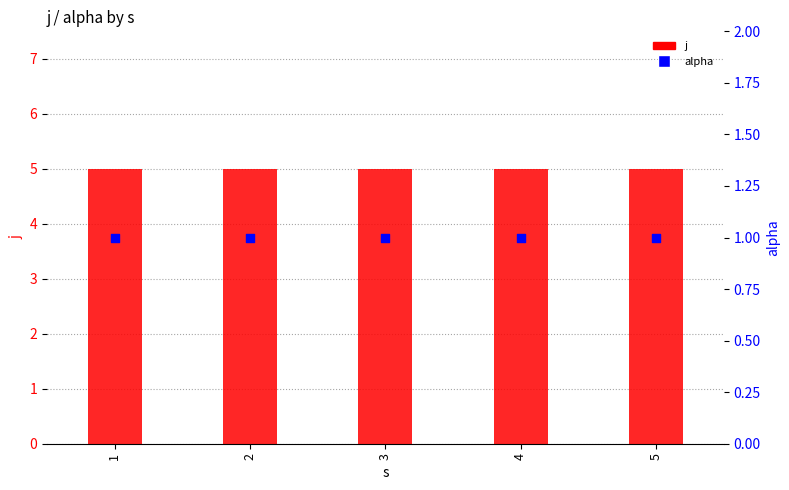

Which series has the widest spread of Y values?

j